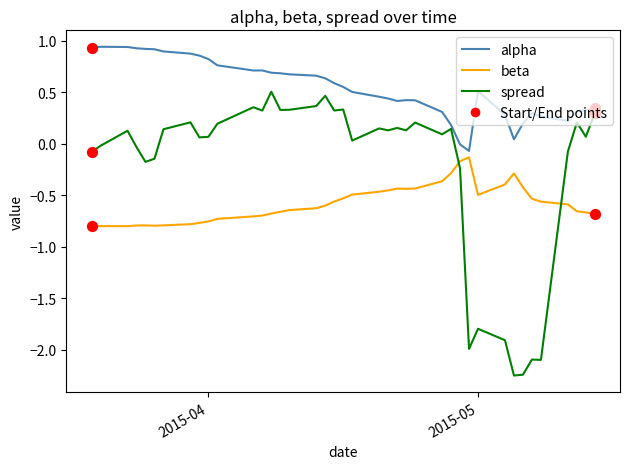

Which series has the largest total across all categories?

alpha